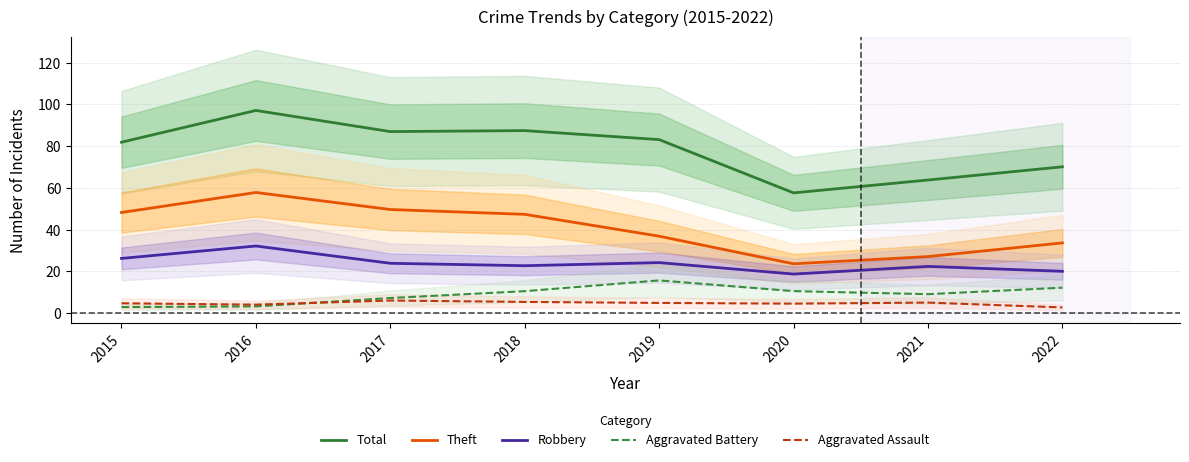

What is the sum of the Robbery values at 2020 and 2015?

44.8